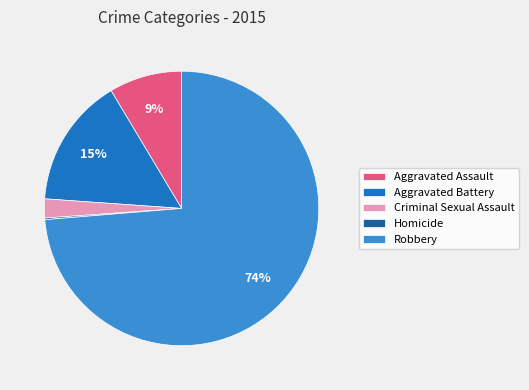

What percentage is the Aggravated Battery slice, to the nearest percent?

15%